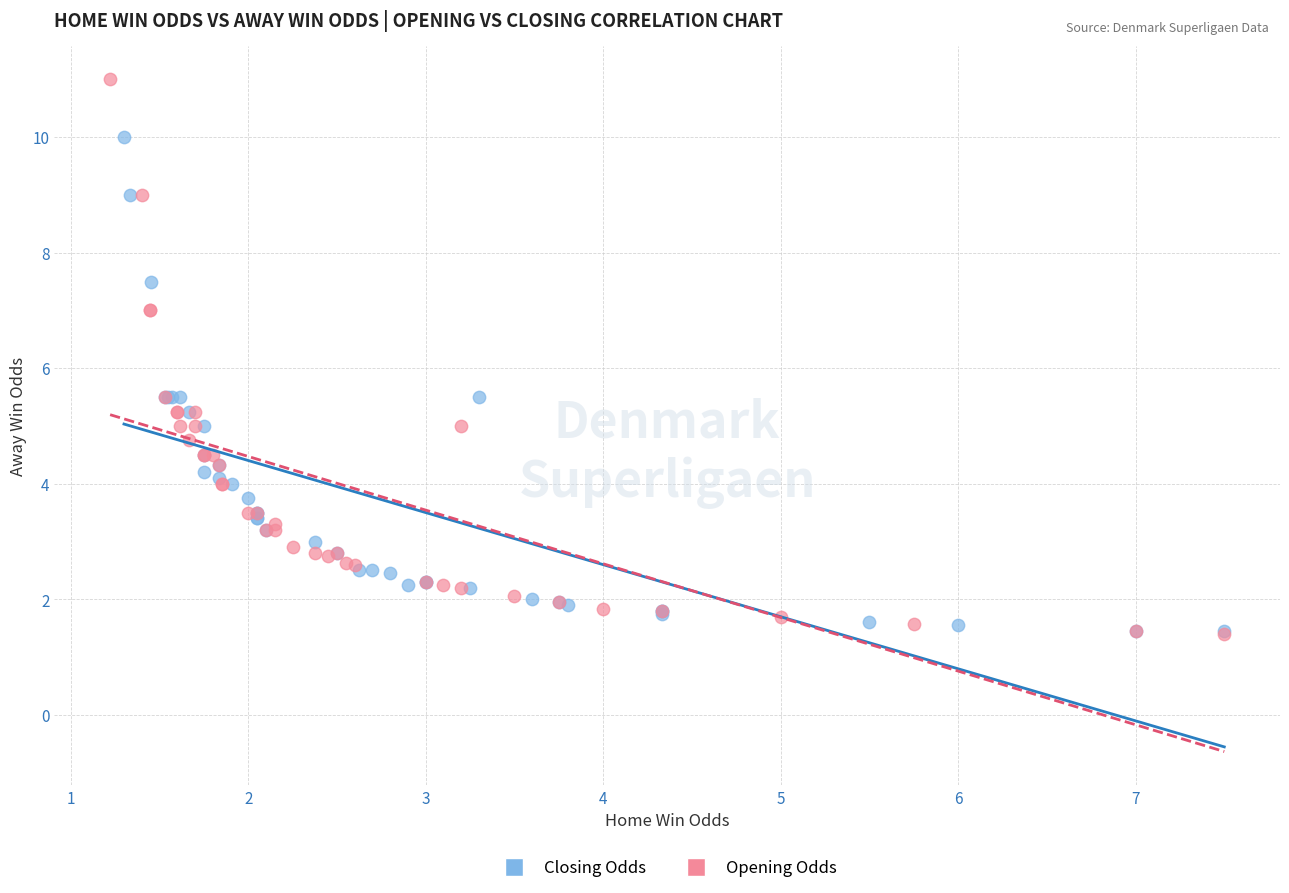

Which series reaches the maximum Y coordinate?

Opening Odds